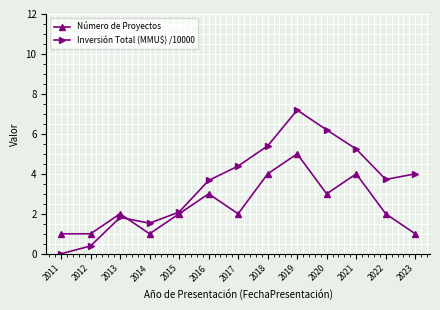

What is the minimum value for Número de Proyectos?

1.0